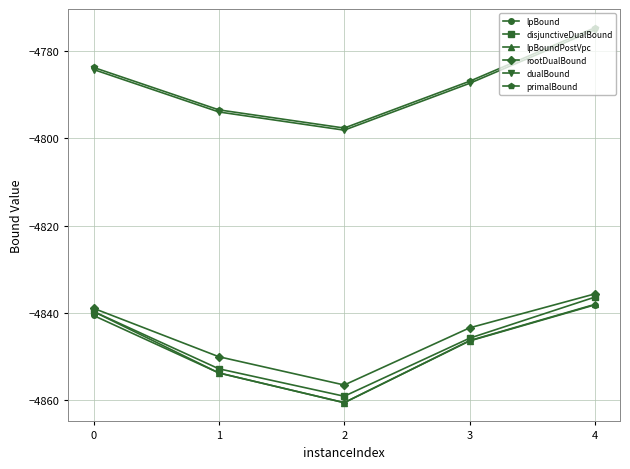

Is the value of lpBound at 0 greater than the value of rootDualBound at 4?

No